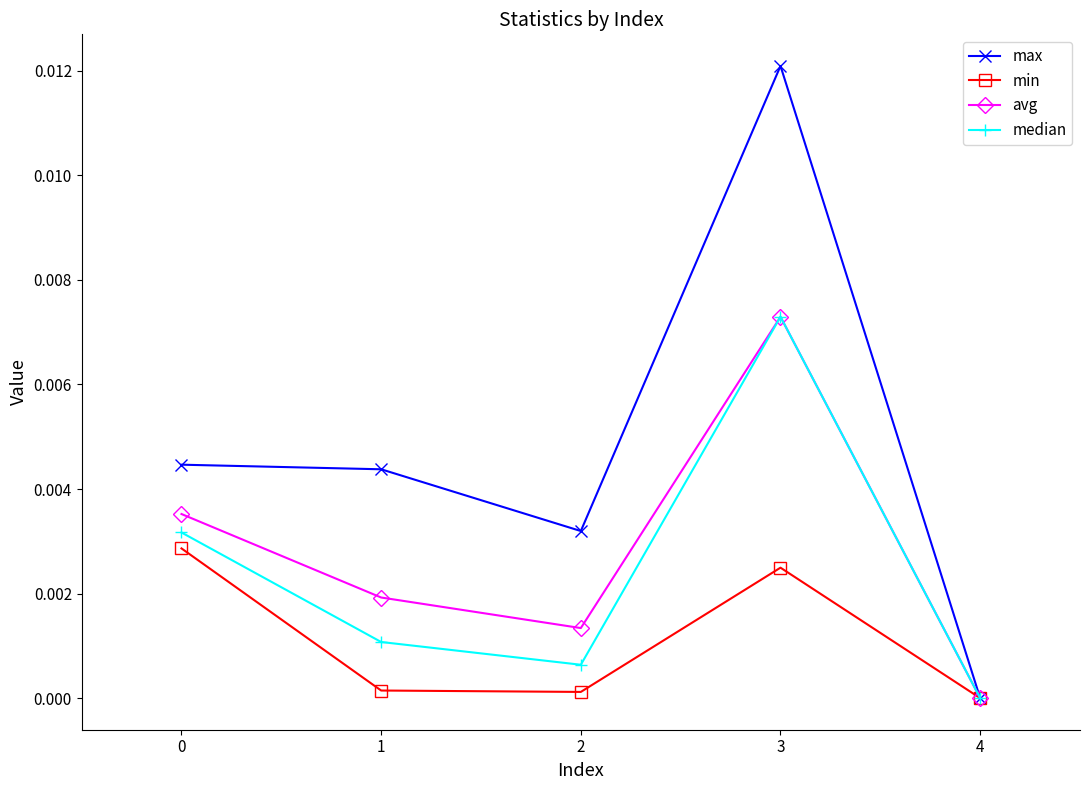

Between 0 and 1, which series saw the biggest shift?

min